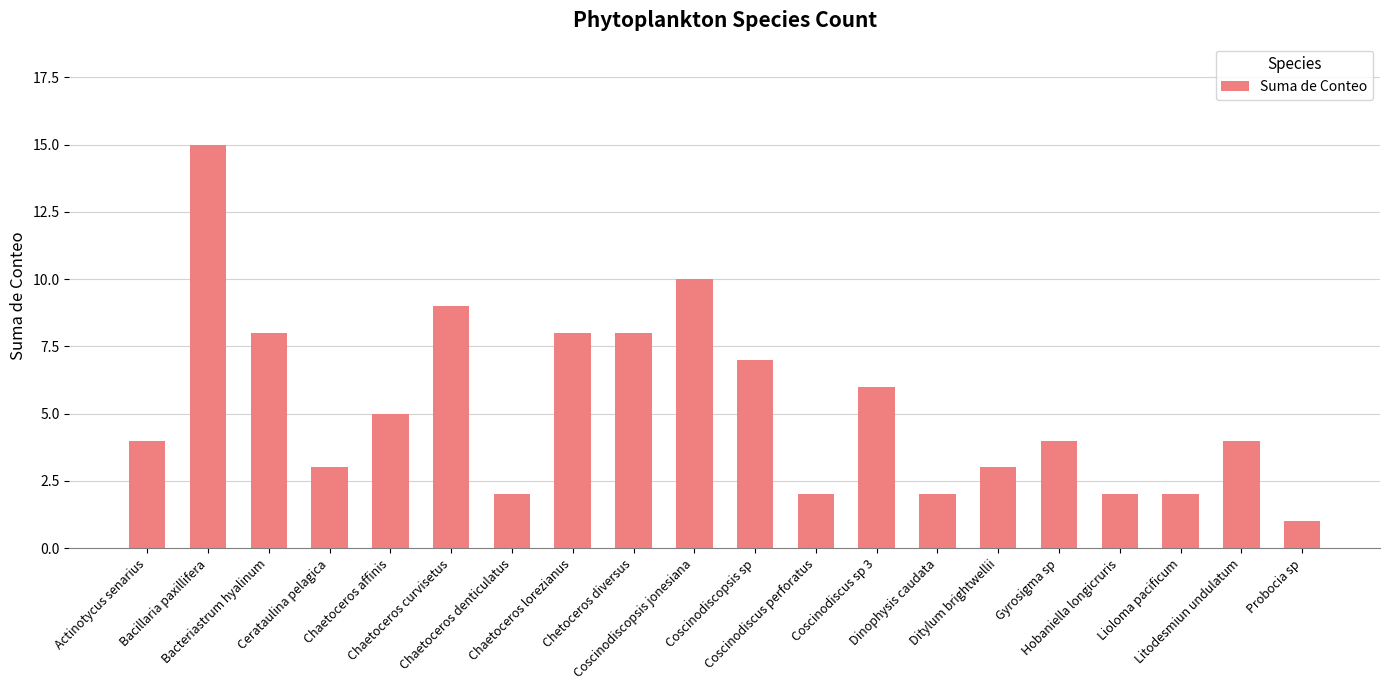

What is the change in value from Litodesmiun undulatum to Probocia sp?

-3